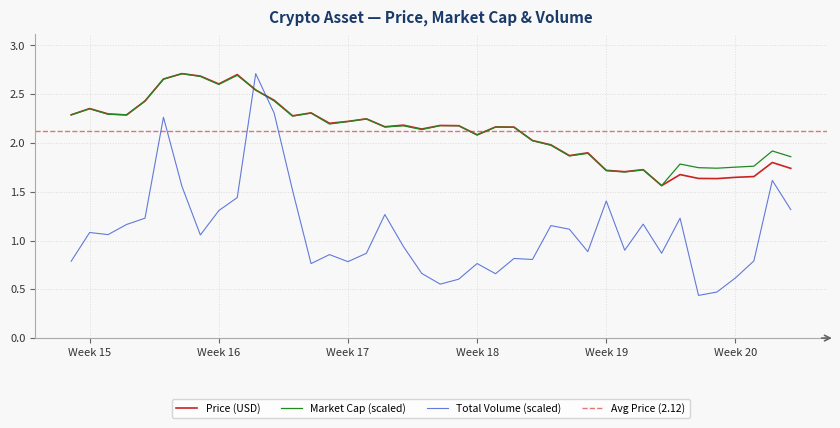

After their last crossing, which series has the higher values: Price (USD) or Total Volume (scaled)?

Price (USD)